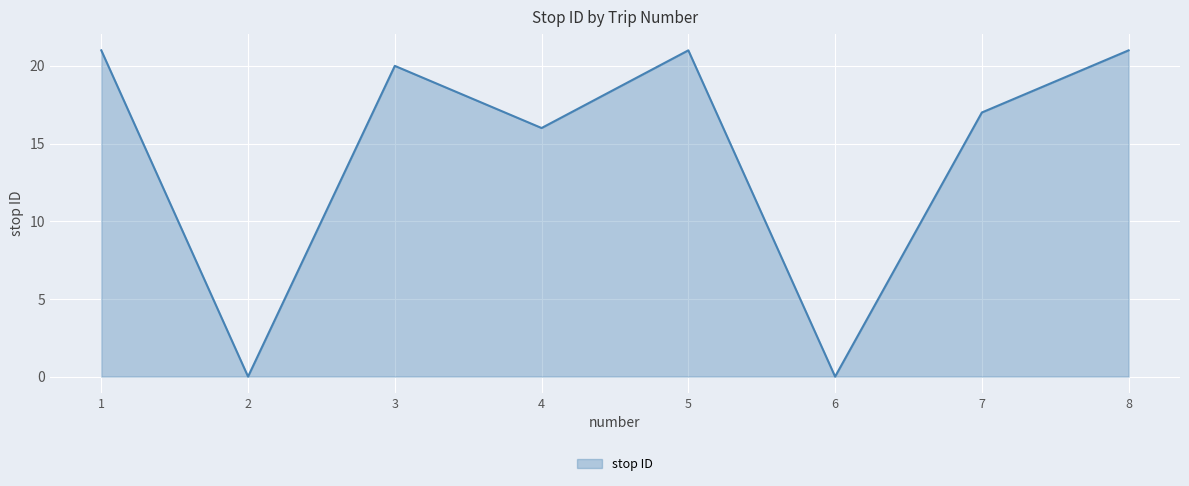

What is the difference between the maximum and second lowest values?

21